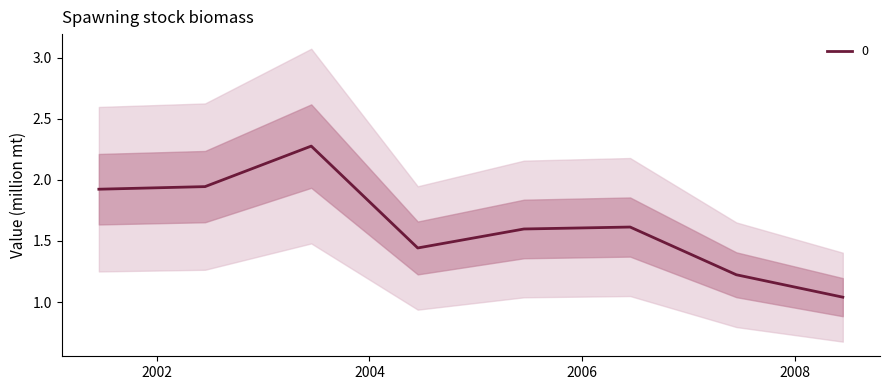

List the labels in order of value, smallest first.

2008-06-15, 2007-06-15, 2004-06-15, 2005-06-15, 2006-06-15, 2001-06-15, 2002-06-15, 2003-06-15